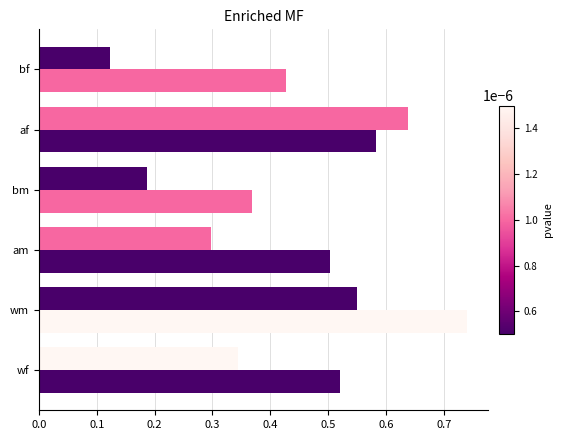

Count the number of categories in the chart.

6